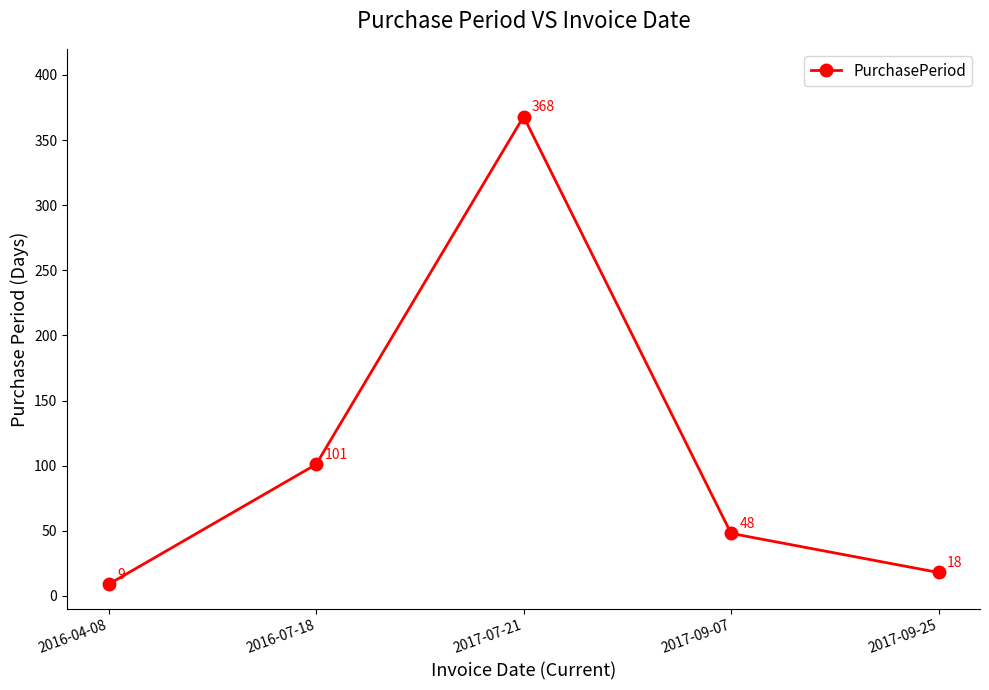

What is the minimum value shown in the chart?

9